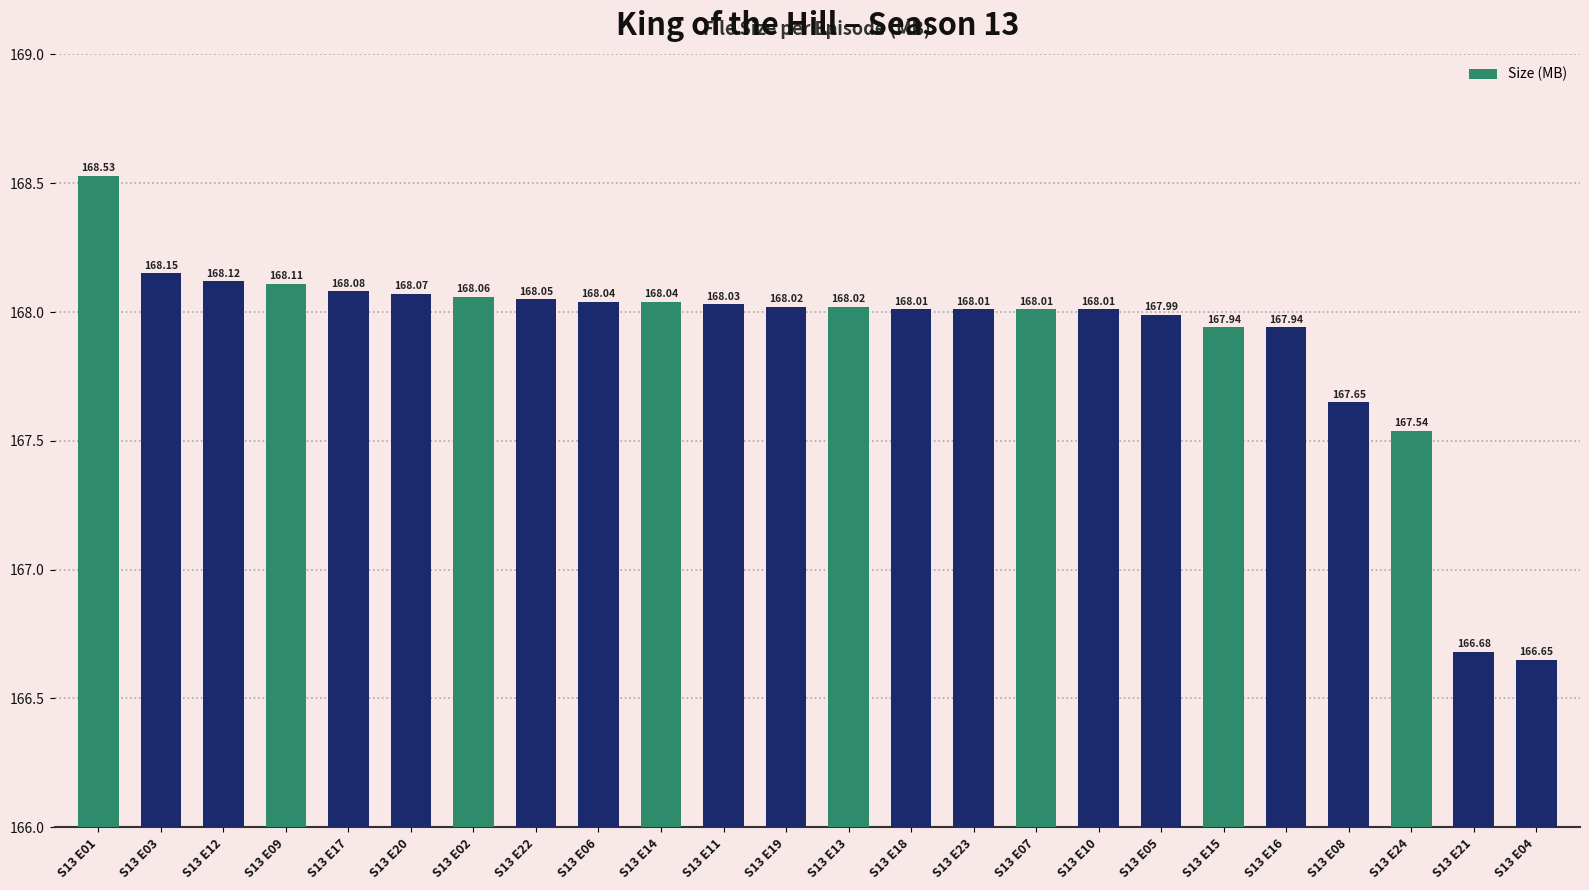

What is the change in value from S13 E23 to S13 E21?

-1.3